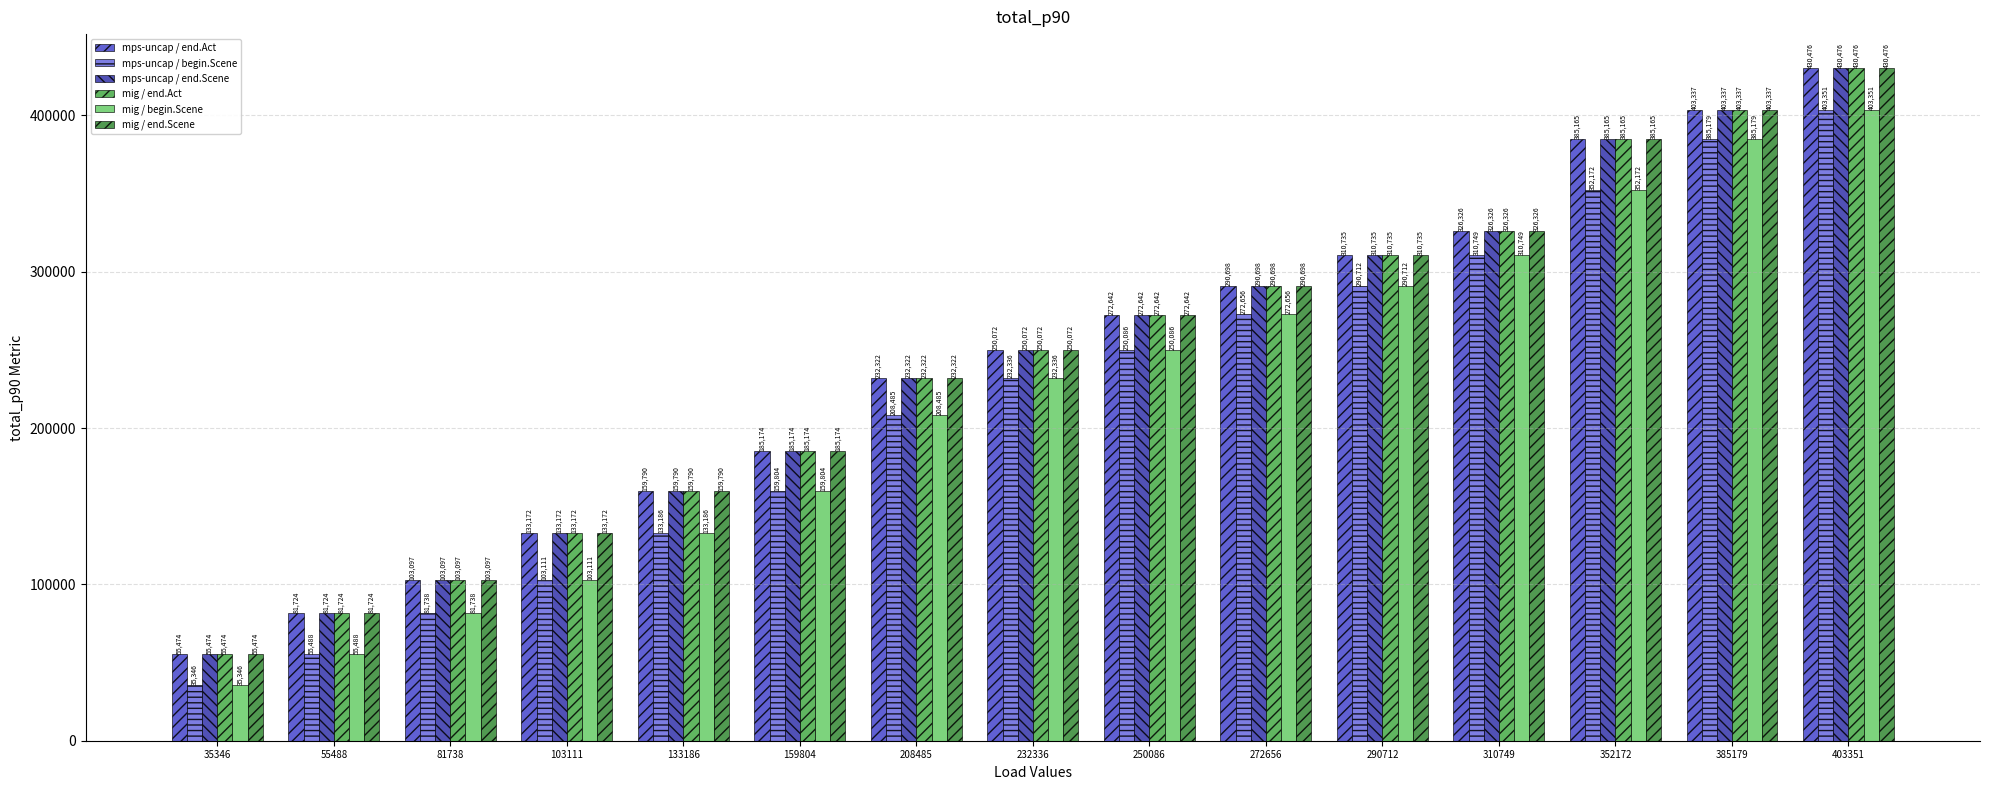

What is the difference between the second highest and second lowest values in the mps-uncap / begin.Scene series?

329691